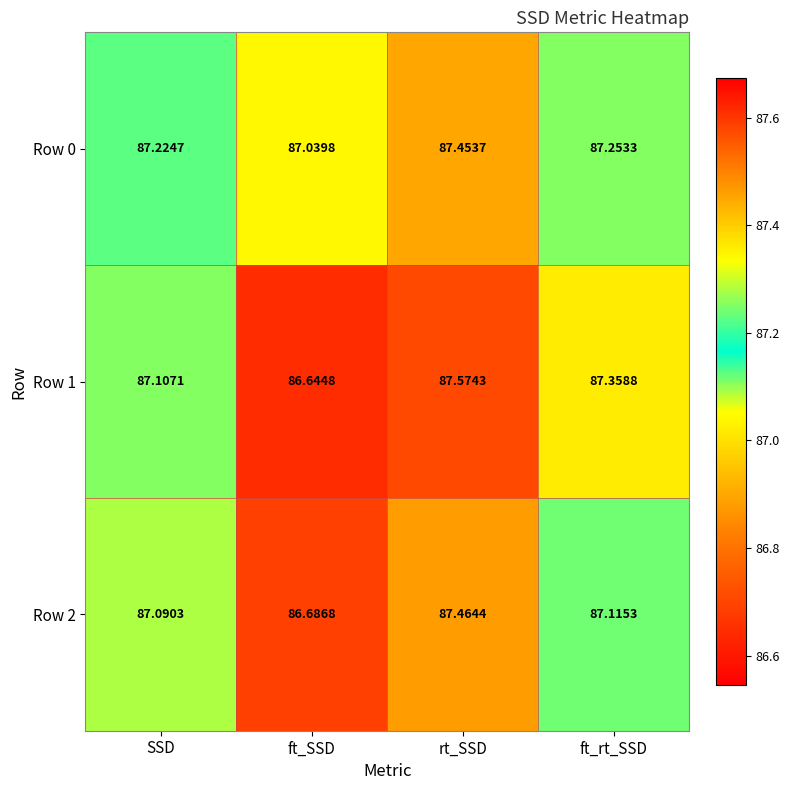

Is the value of Row 1 at ft_SSD greater than the value of Row 0 at rt_SSD?

No